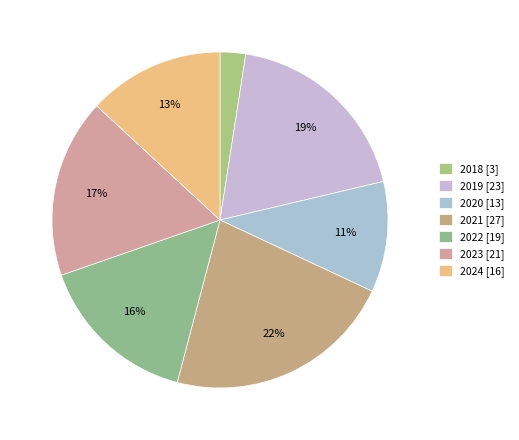

Combined, do 2019 and 2021 account for over 50%?

No